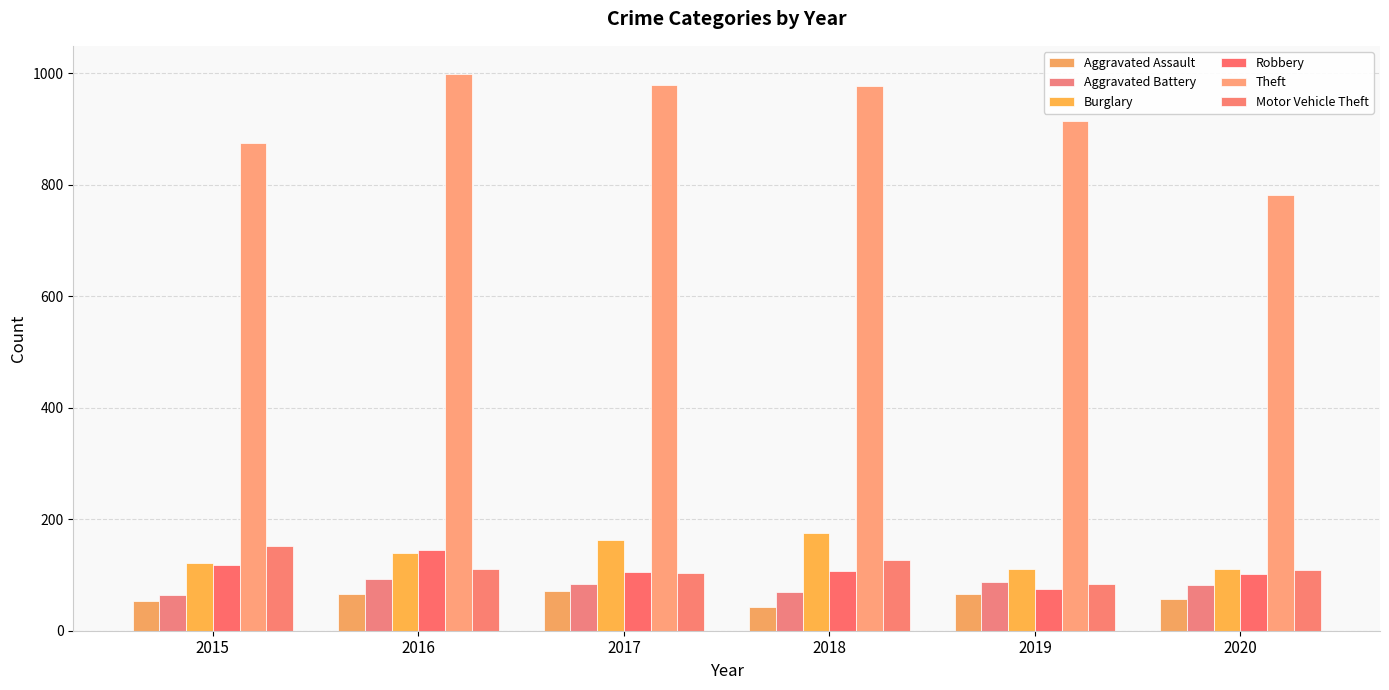

How many bars are there in total?

36